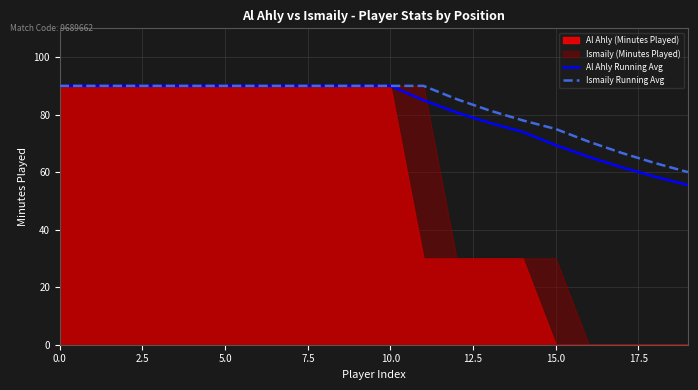

True or false: Al Ahly Running Avg has a value of 49.3 at 0.0.

False